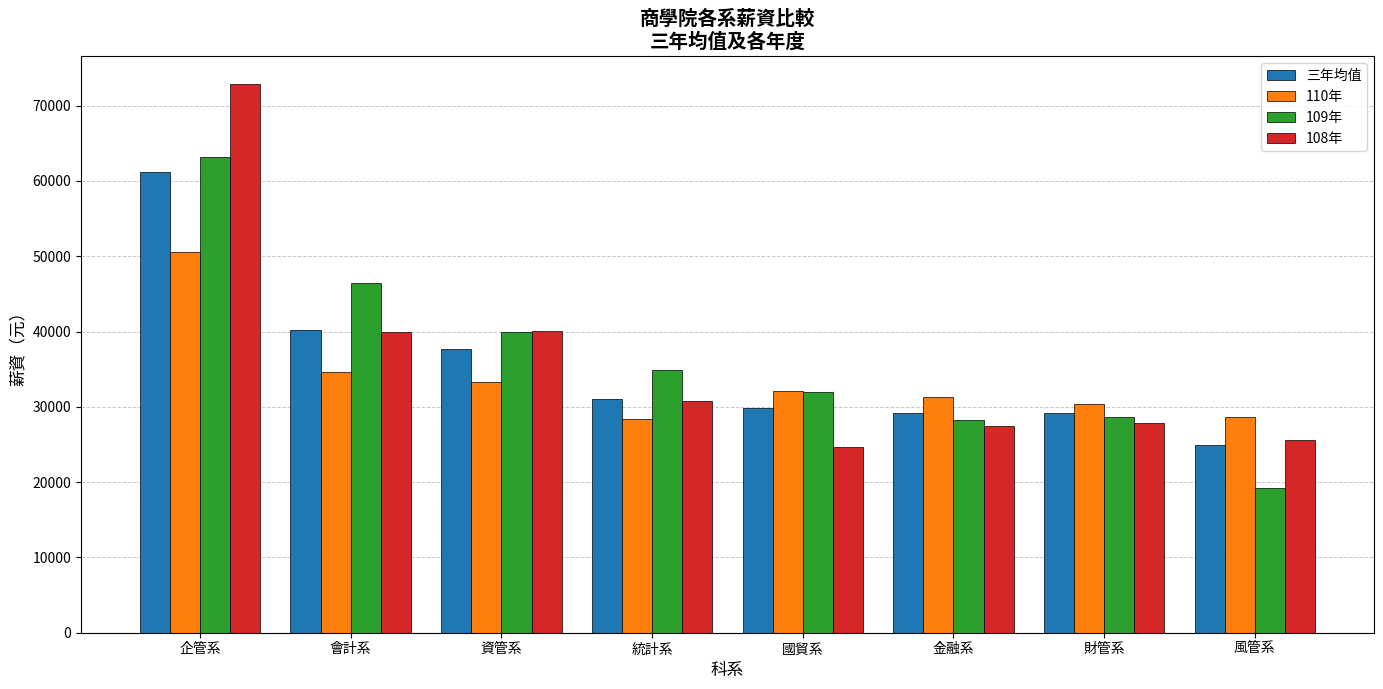

What is the difference between the highest and lowest values at 風管系?

9446.0